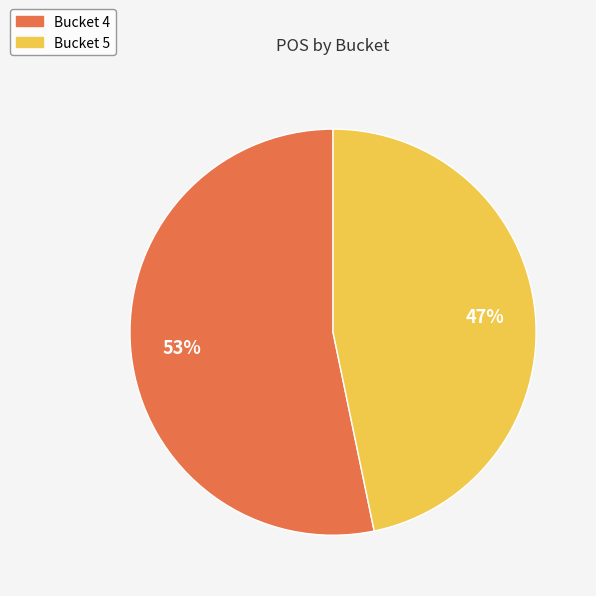

To the nearest percent, what is the difference between the largest and smallest slice percentages?

6%